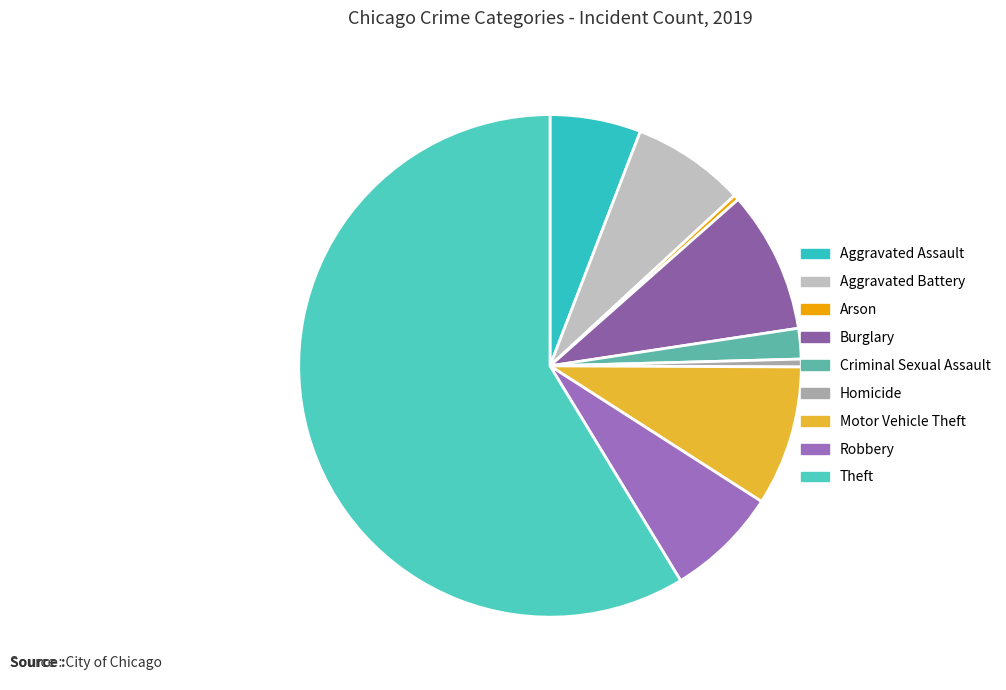

To the nearest percent, what portion does Homicide represent?

1%